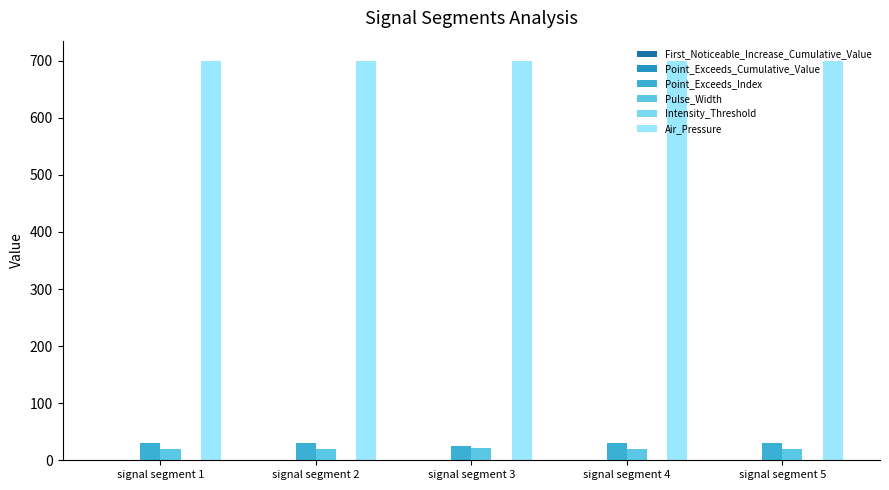

Reading left to right, what are all the values shown in this chart?

First_Noticeable_Increase_Cumulative_Value: 0.0	0.0	0.0	0.0	0.0
Point_Exceeds_Cumulative_Value: 0.8	0.8	0.8	0.8	0.8
Point_Exceeds_Index: 30.0	30.0	25.0	31.0	30.0
Pulse_Width: 20.0	20.0	21.0	20.0	19.0
Intensity_Threshold: 0.8	0.8	0.8	0.8	0.8
Air_Pressure: 700.0	700.0	700.0	700.0	700.0